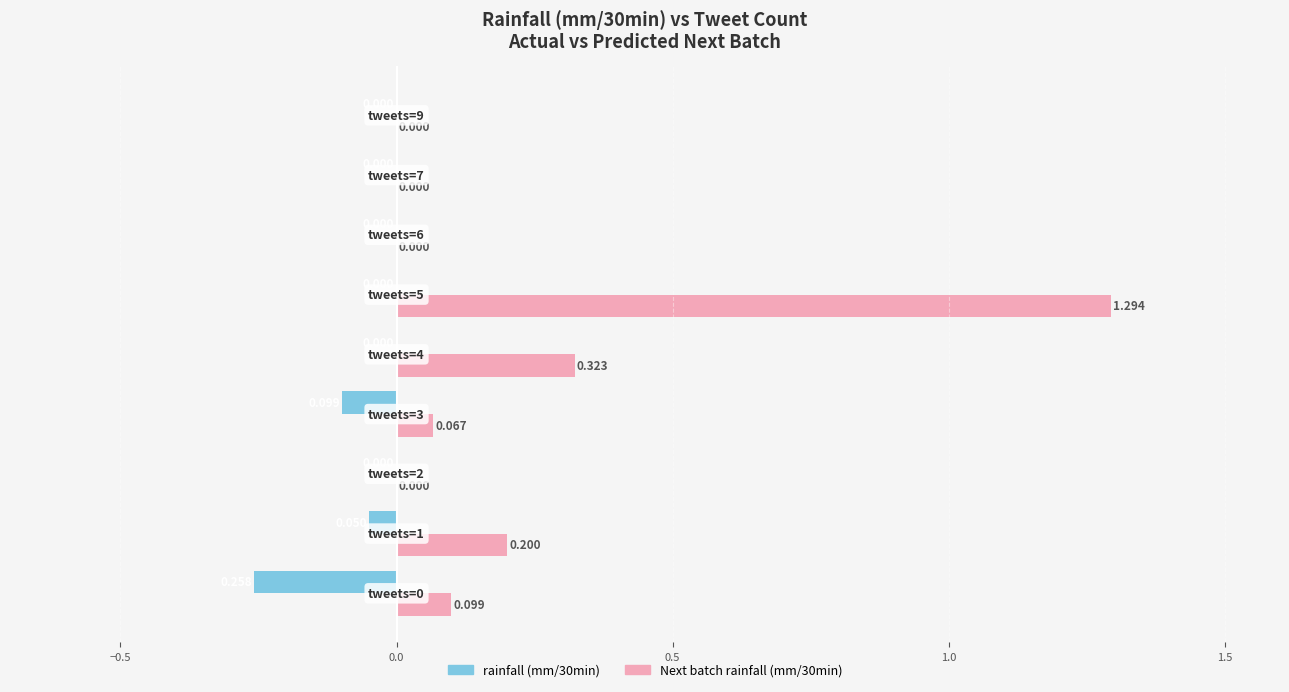

At how many categories does at least one series exceed 0?

5